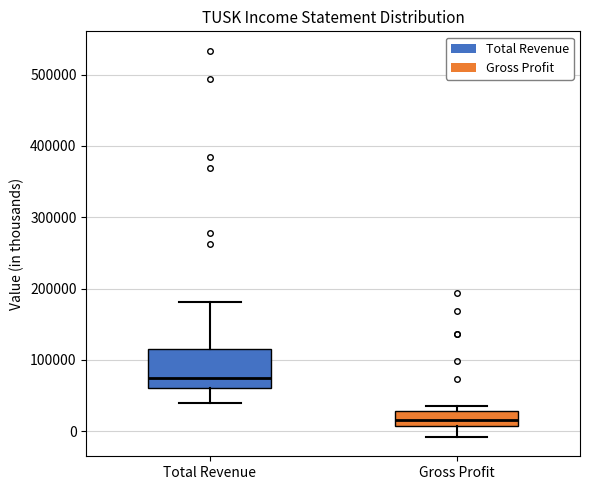

Reading left to right, read every box against the y-axis: the position of its median line, the range the box covers, and the ends of its whiskers. The values are not printed on the chart, so give them approximately, as read against the axis.

Total Revenue: median 80000, box 60000 to 110000, whiskers 40000 to 180000
Gross Profit: median 20000, box 10000 to 30000, whiskers -10000 to 30000 (just above the box's upper edge)